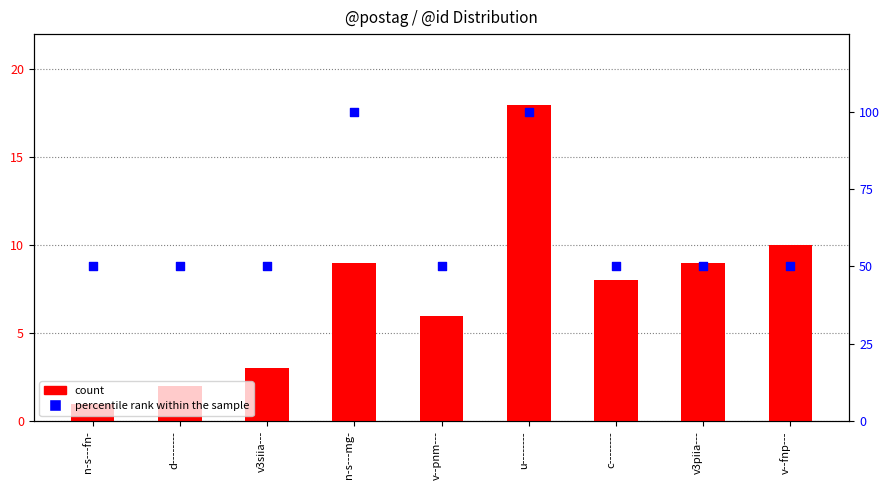

What are all the series names shown in the legend?

count, percentile rank within the sample